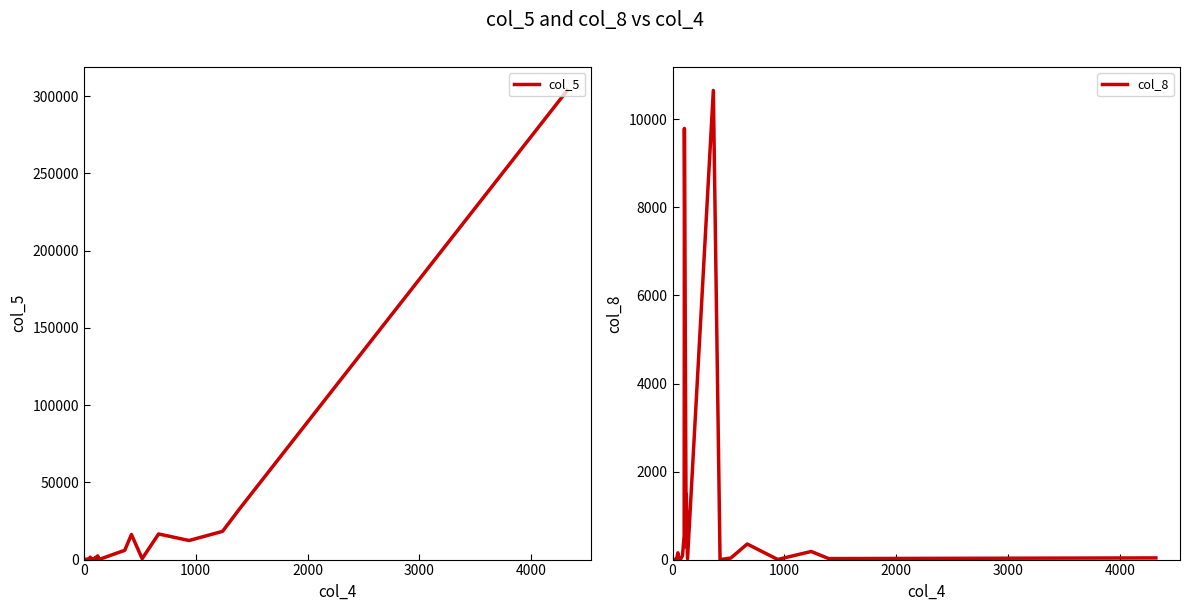

Reading left to right, transcribe all the data shown in this chart.

col_5: 6	321	68	477	1546	81	375	1548	463	1034	2414	58	5998	16228	596	16597	12345	18272	33272	303635
col_8: 0	8	15	154	1	12	91	541	9793	288	1488	21	10657	0	35	354	3	184	23	38